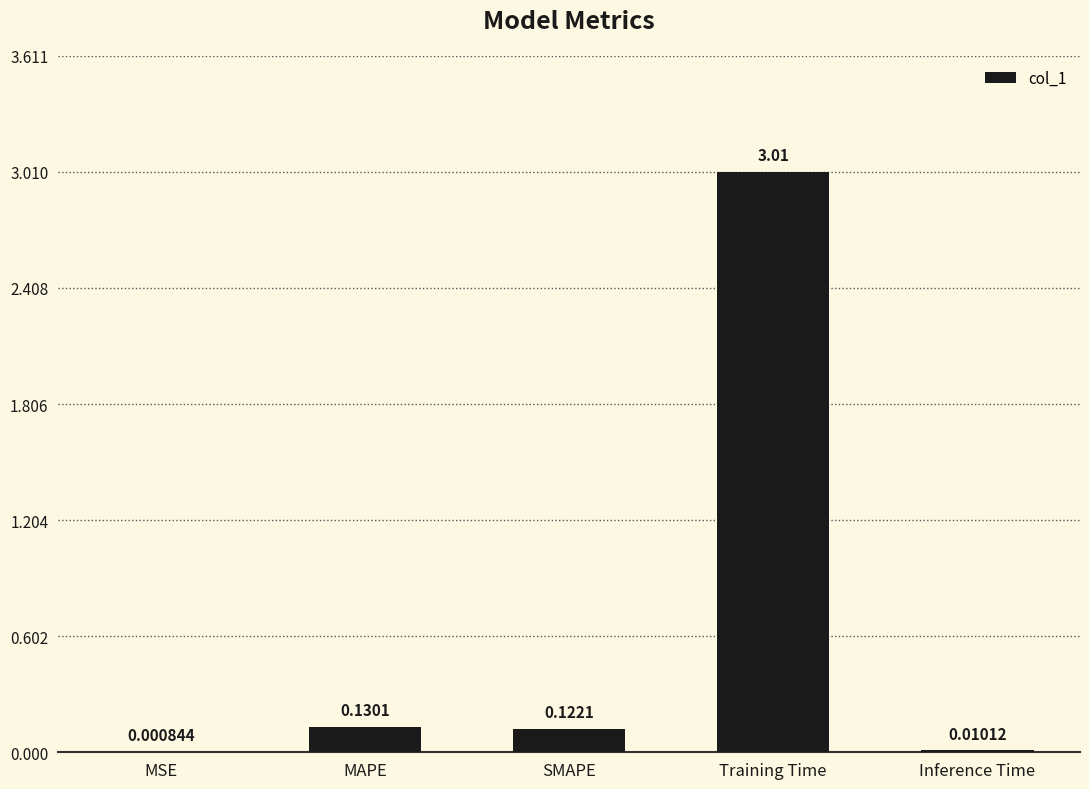

Is it true that the value at Training Time is 3.0?

True